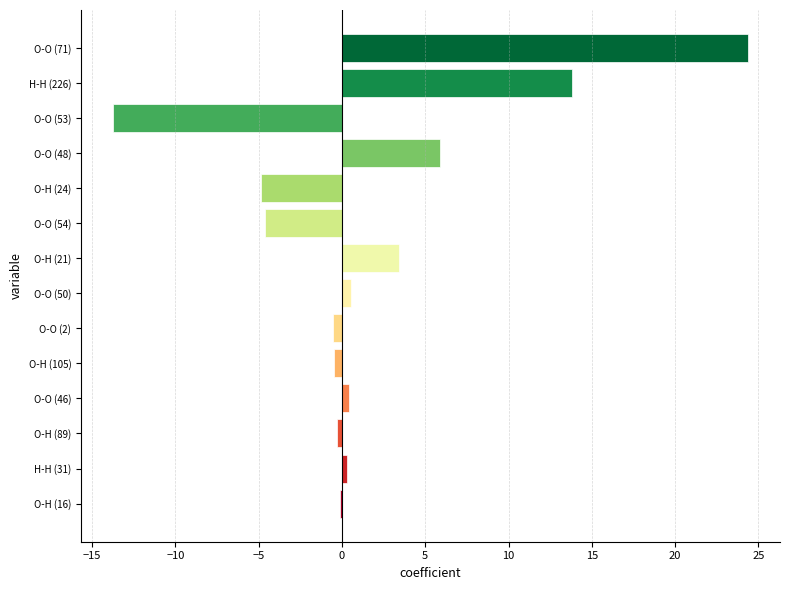

The value at O-O (54) is -7.2. True or false?

False